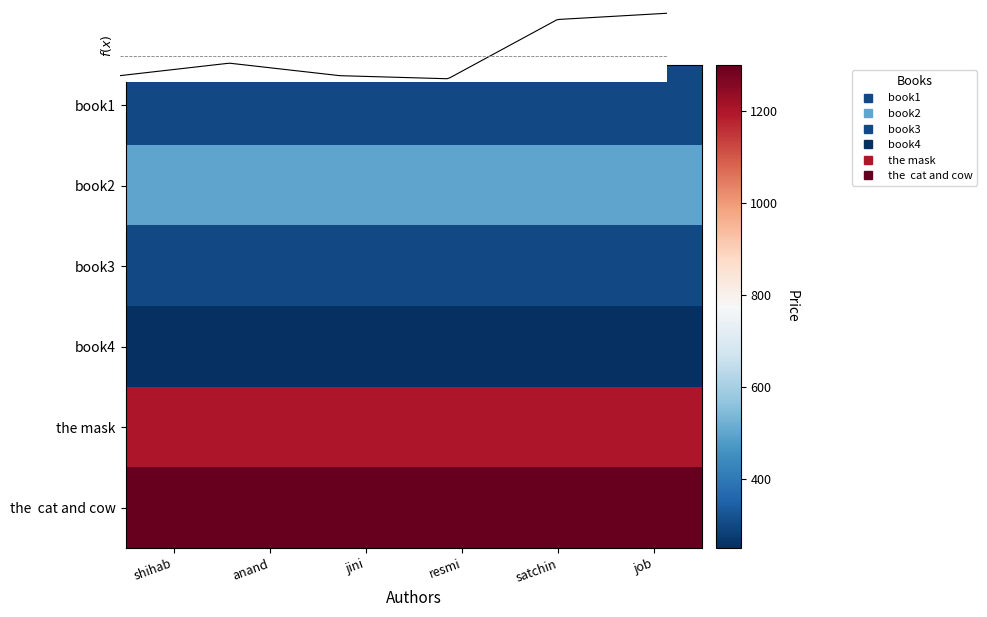

At which category is the sum across all series the highest?

shihab